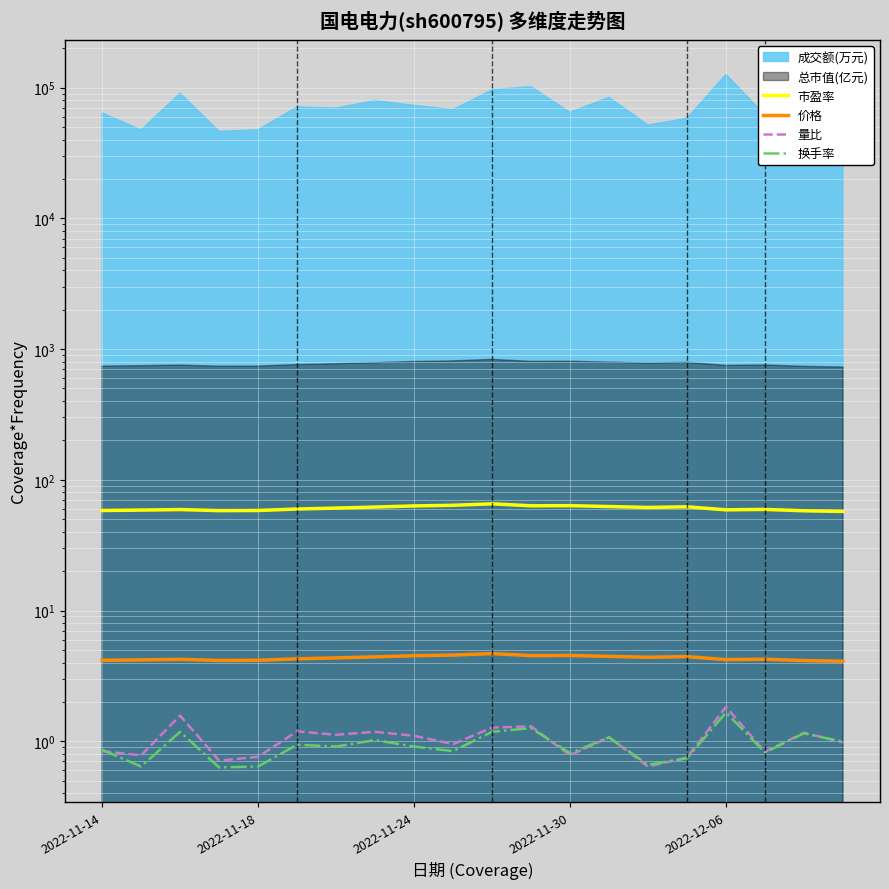

True or false: 换手率 has a value of 1.1 at 13.

True